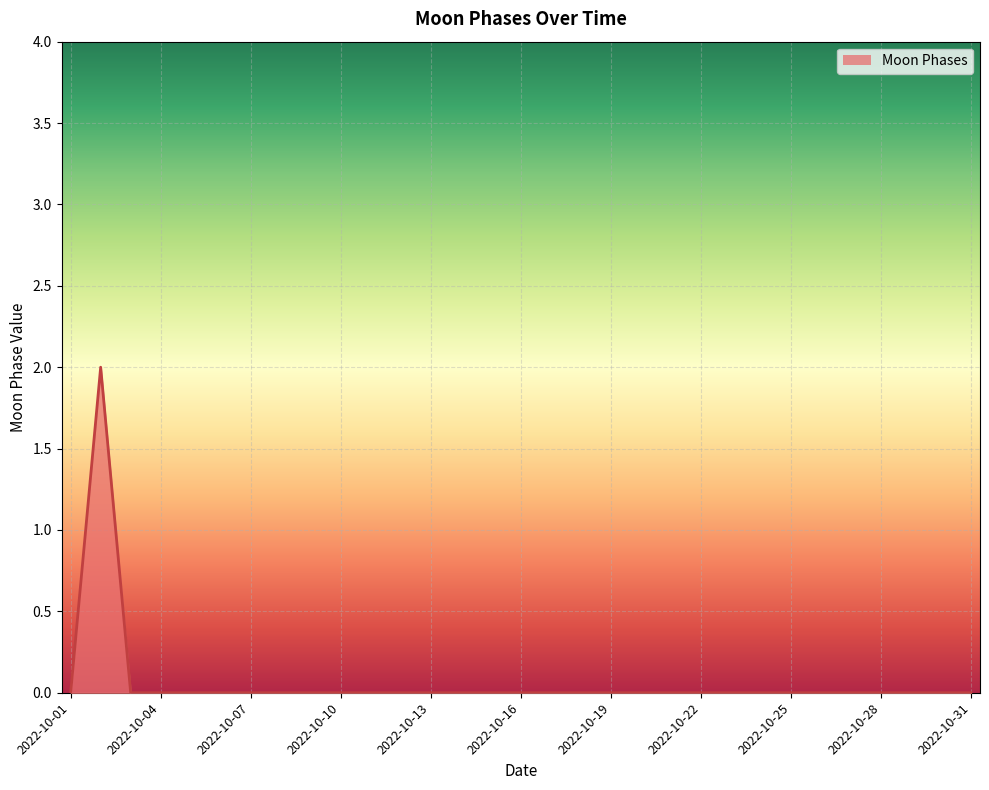

Reading left to right, transcribe all the data shown in this chart.

0	2	0	0	0	0	0	0	0	0	0	0	0	0	0	0	0	0	0	0	0	0	0	0	0	0	0	0	0	0	0